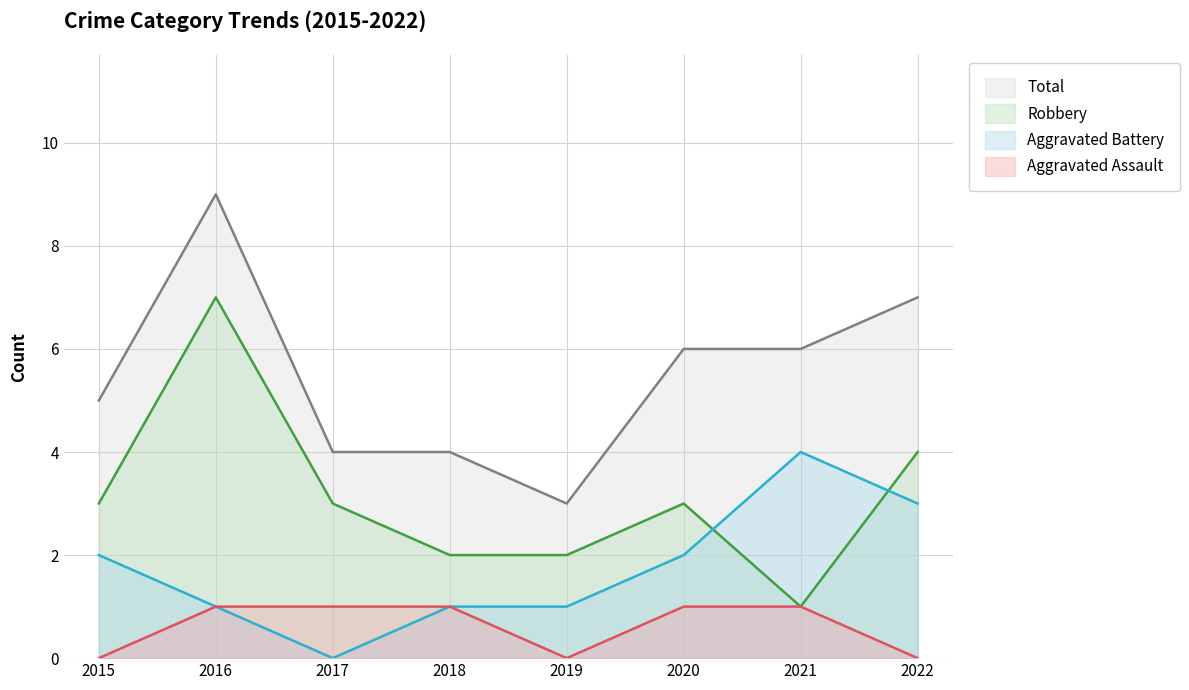

Where is Robbery nearest to the value 4?

2022